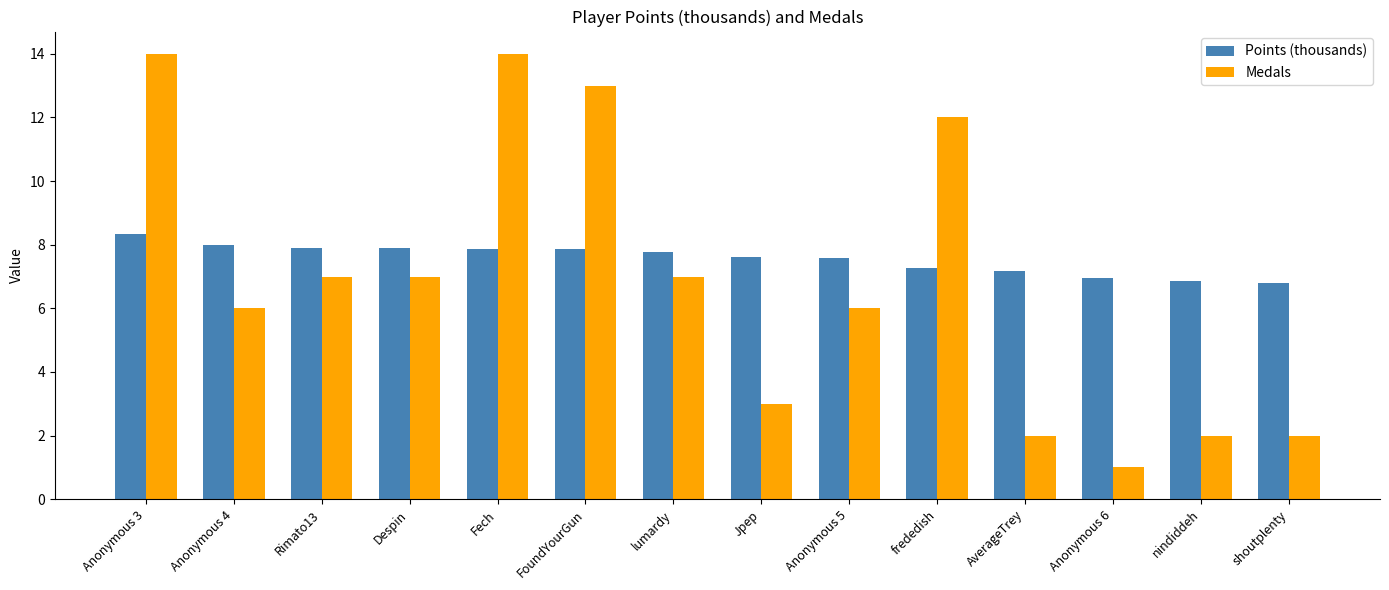

The Medals series shows 3.0 at Jpep. True or false?

True